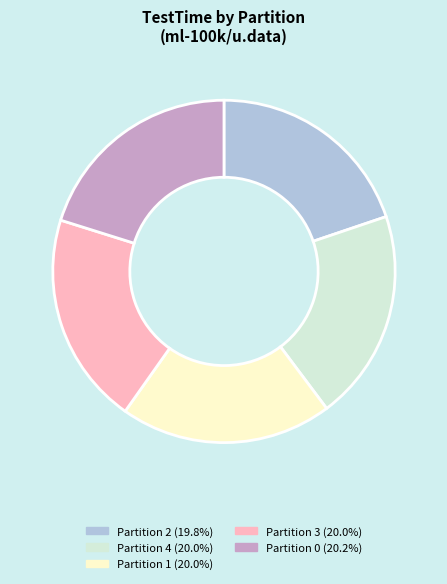

Does Partition 1 (20.0%) account for over 50% of the chart?

No